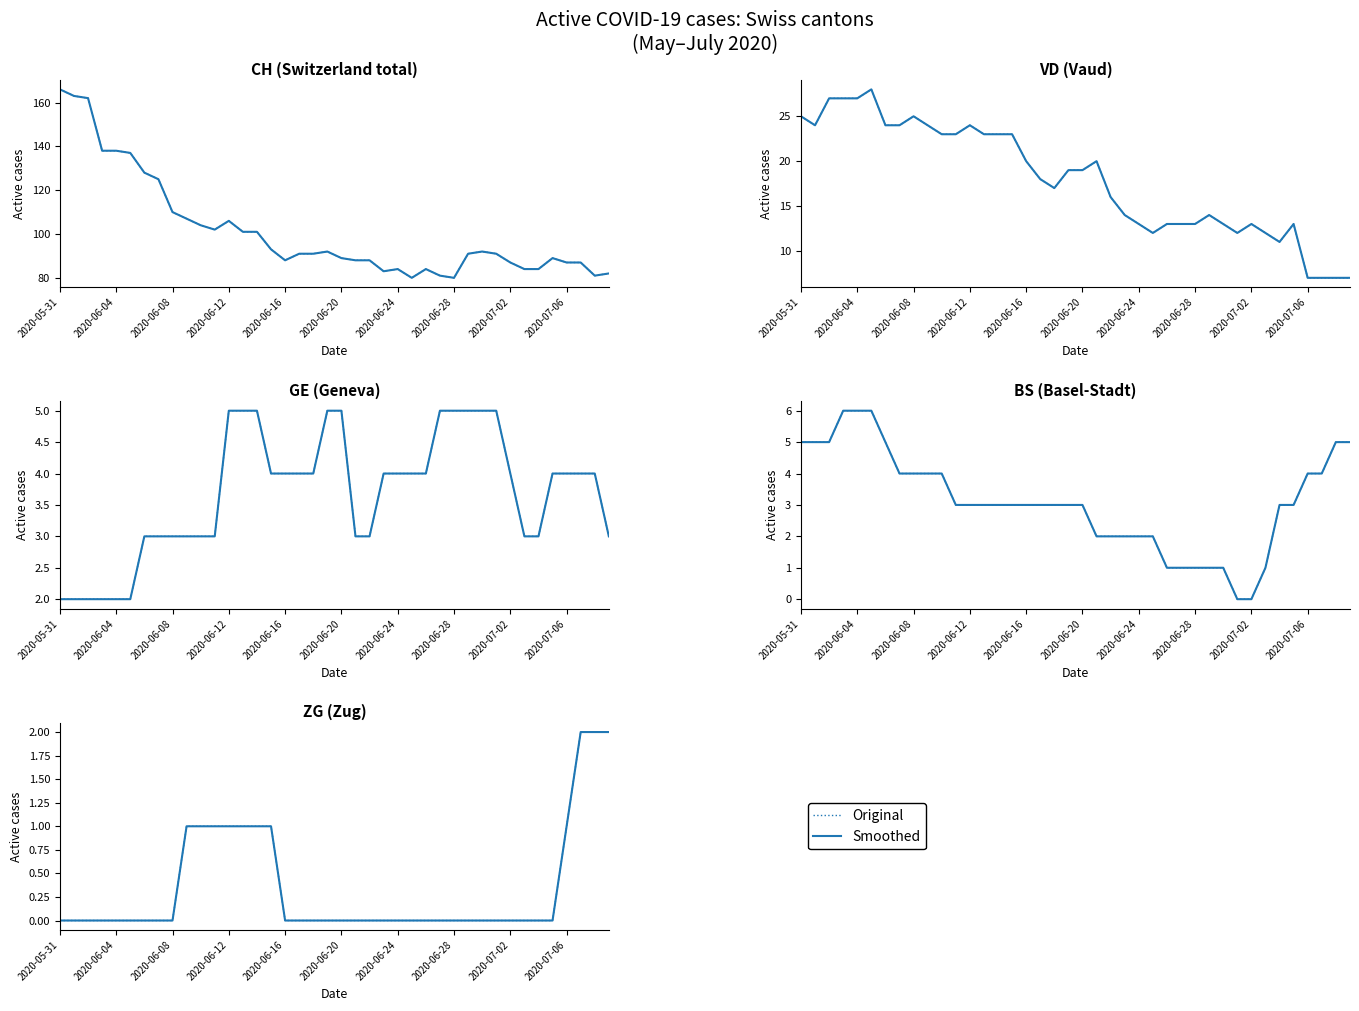

What is the difference between the maximum and minimum values in the Original series?

2